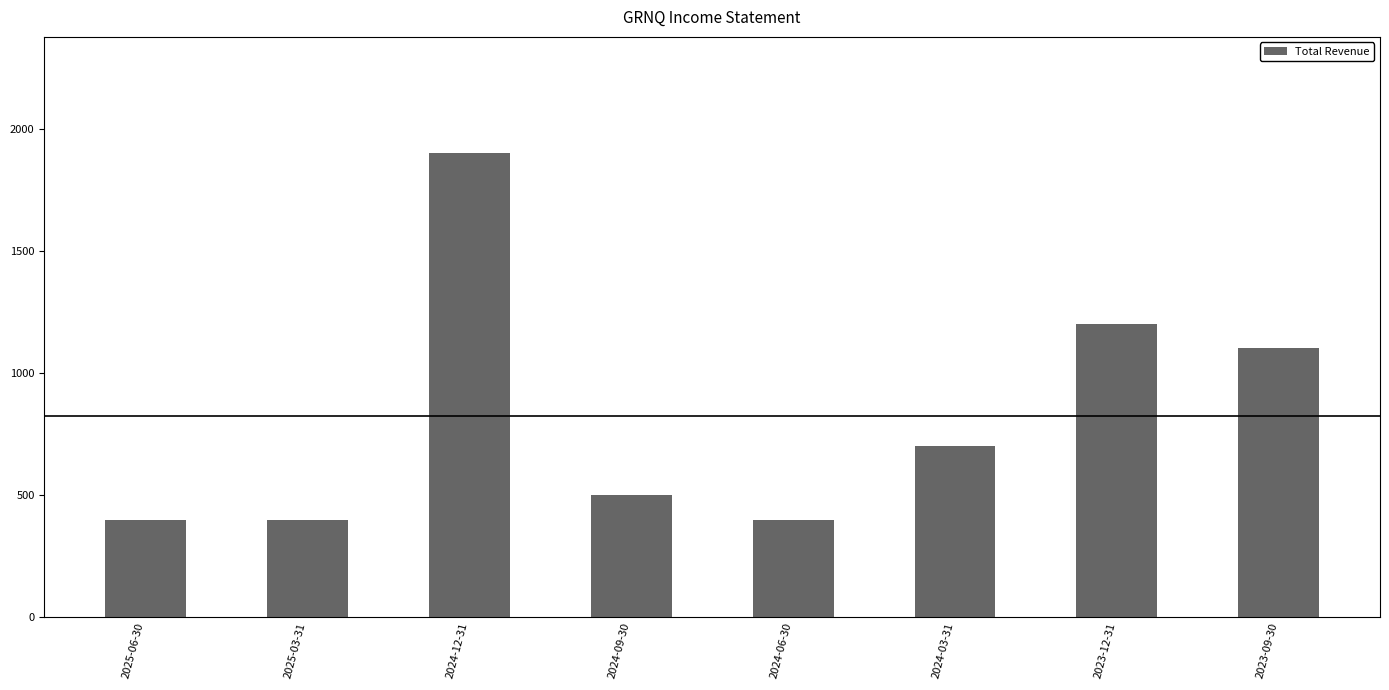

Which category has the highest value across all series?

2024-12-31